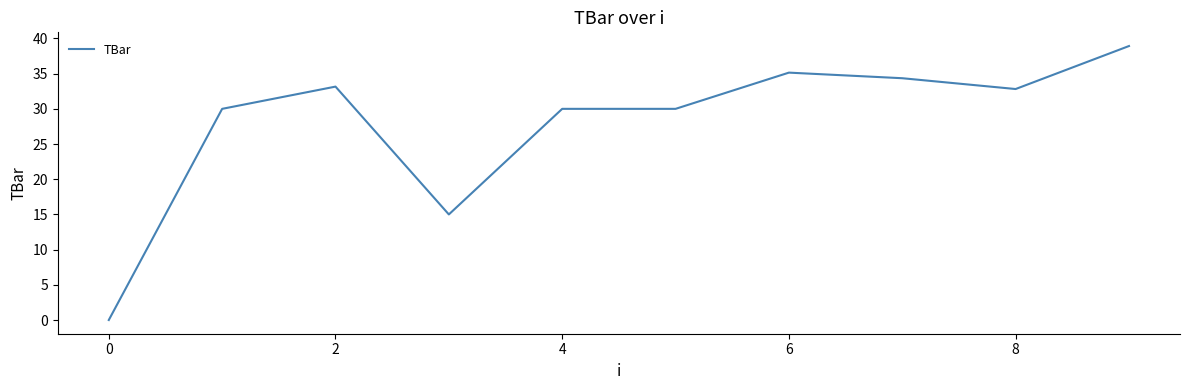

What is the greatest value displayed?

38.9